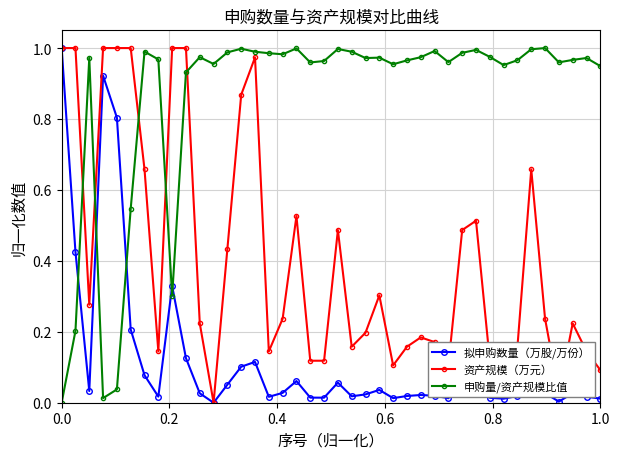

Is this an area chart (filled region under the line)?

No